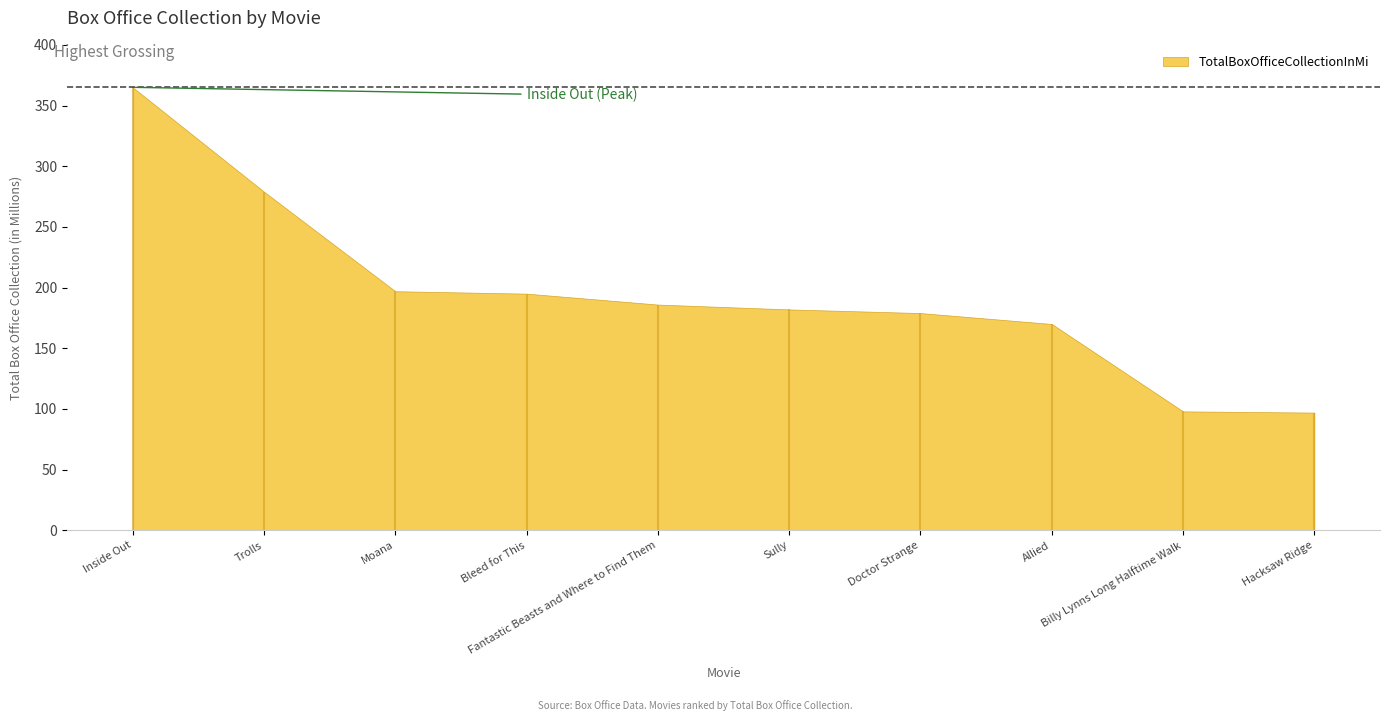

What is the sum of all values?

1948